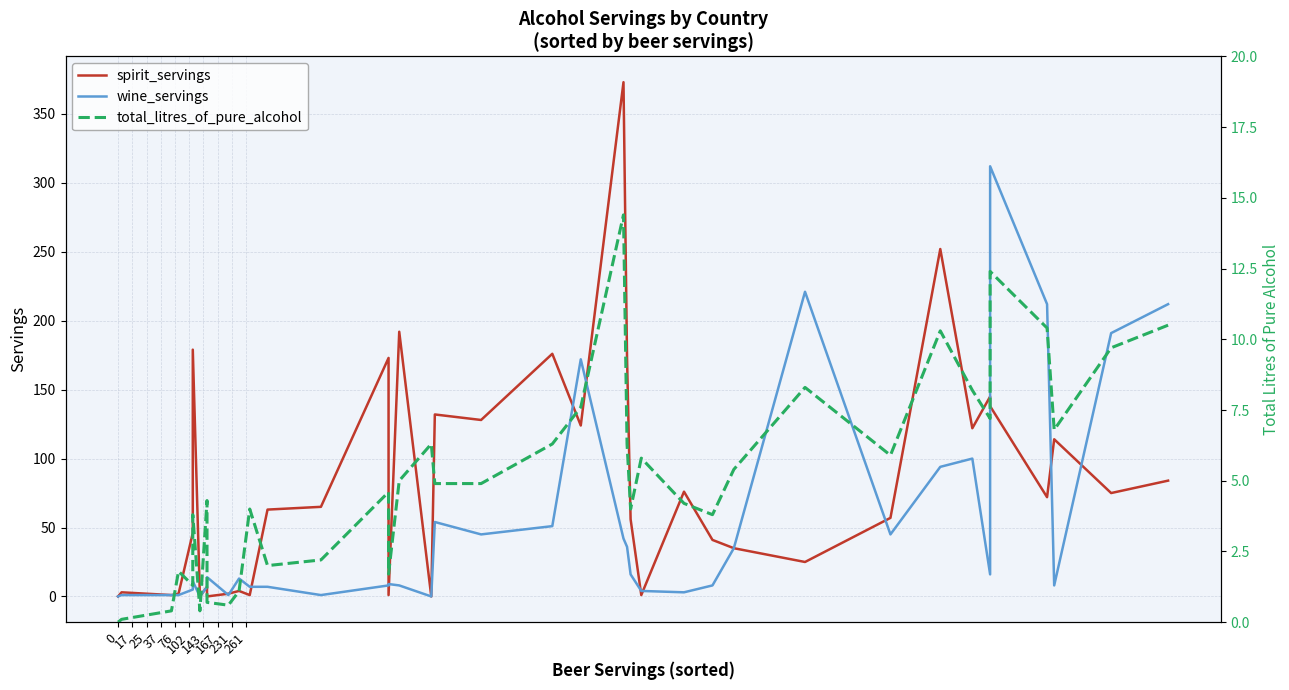

Which series has the widest spread of values?

spirit_servings